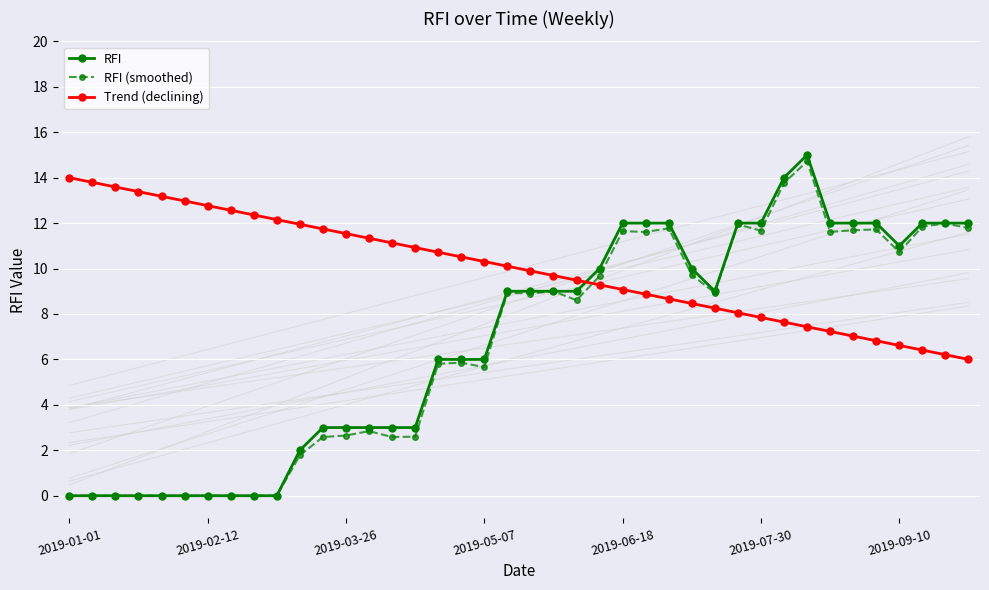

Which series has the largest range (max minus min)?

RFI